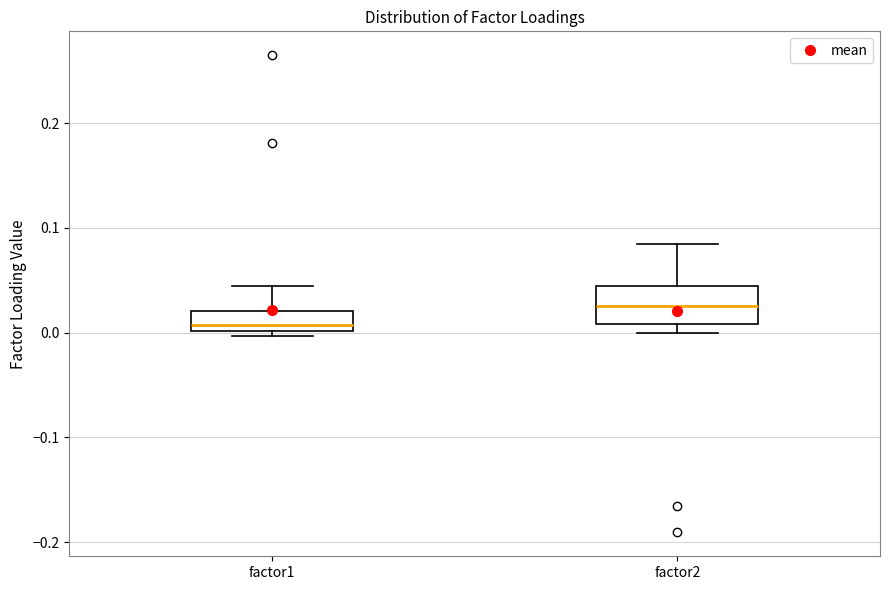

Reading left to right, read every box against the y-axis: the position of its median line, the range the box covers, and the ends of its whiskers. The values are not printed on the chart, so give them approximately, as read against the axis.

factor1: median 0.01, box 0.00 to 0.02, whiskers 0.00 (just below the box's lower edge) to 0.04
factor2: median 0.03, box 0.01 to 0.04, whiskers 0.00 to 0.08